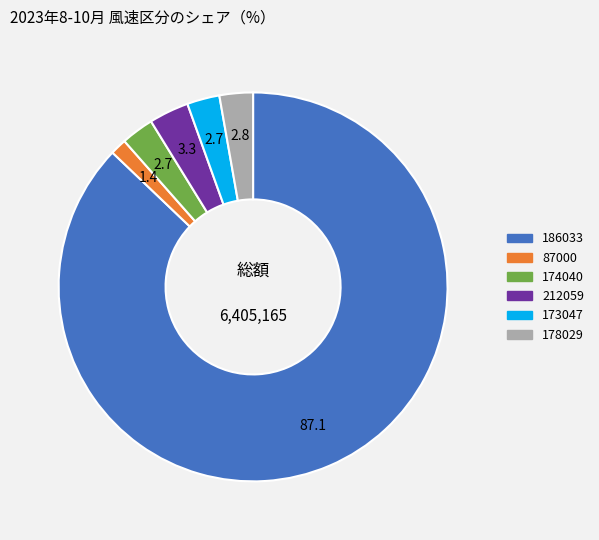

How many segments does this pie chart have?

6